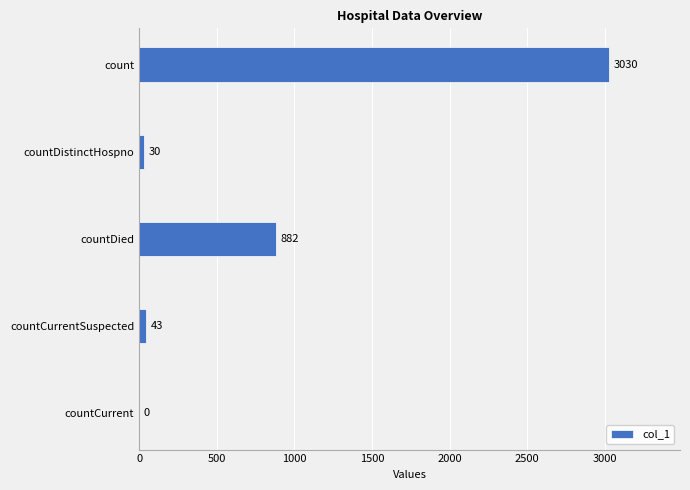

Is it true that the value at countCurrent is -1339?

False